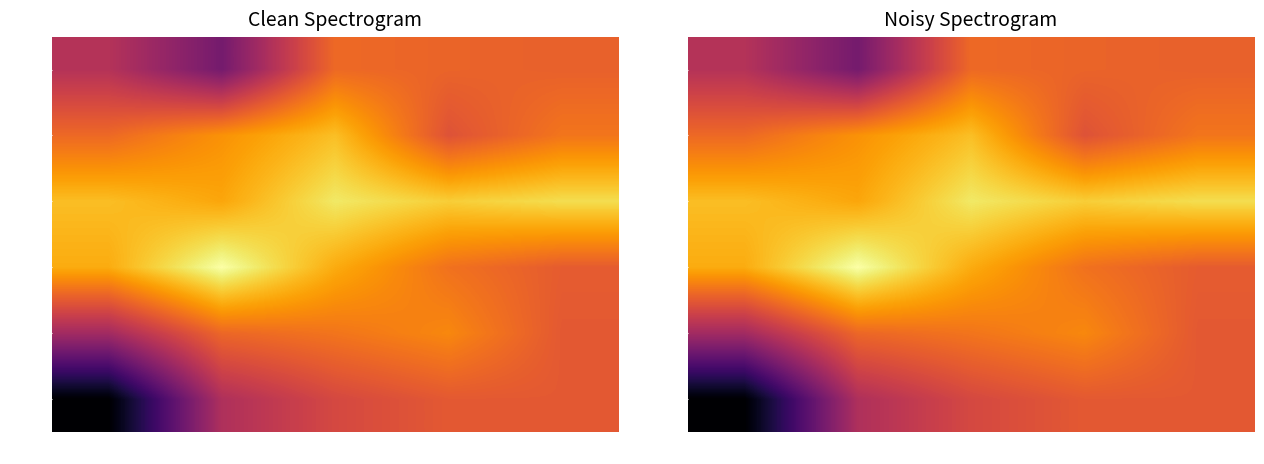

How many series are shown in this chart?

6